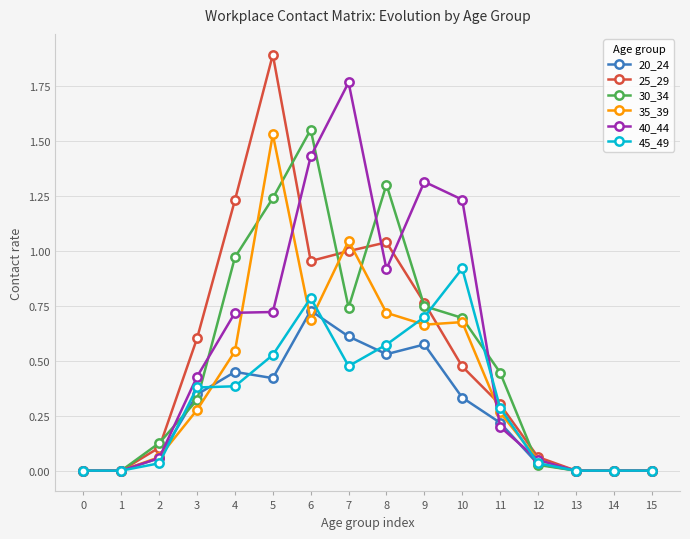

Between 8 and 10, which series saw the biggest shift?

30_34